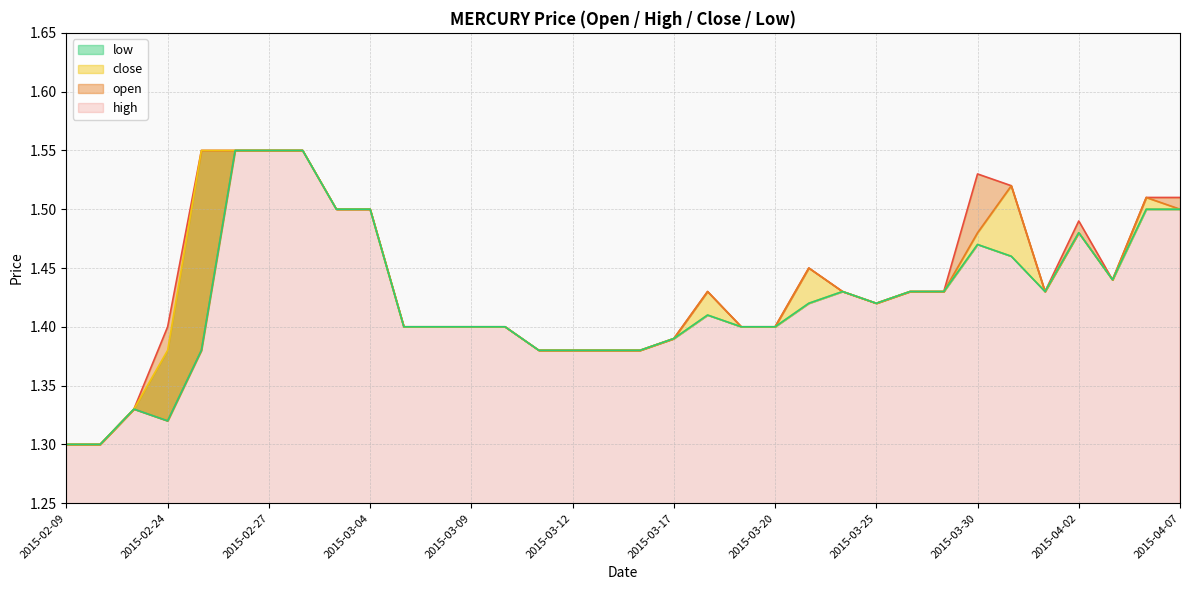

At how many categories does at least one series exceed 1?

34